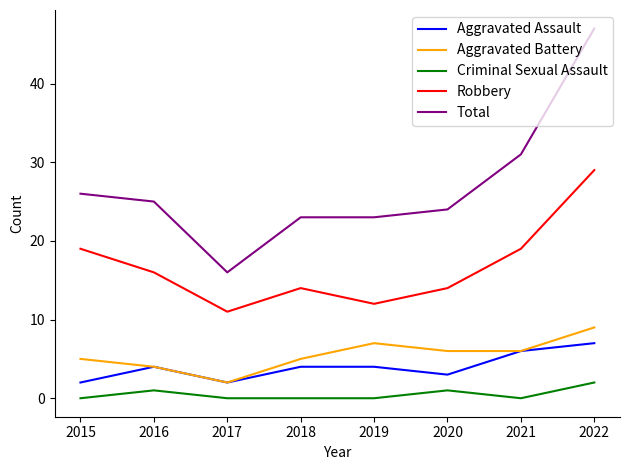

True or false: Aggravated Battery and Robbery cross at least once.

False